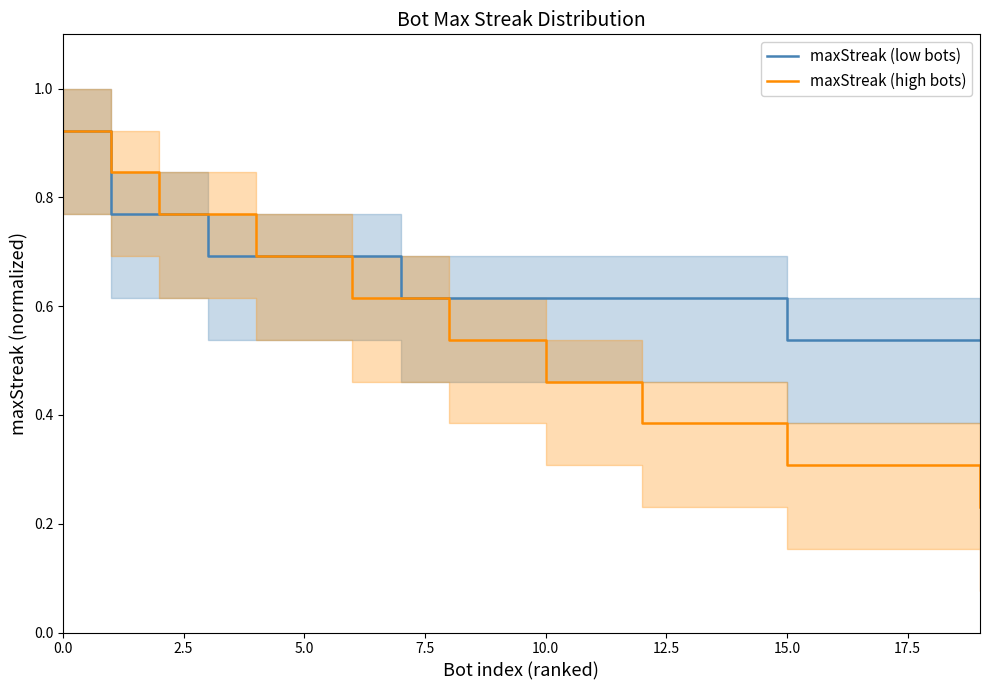

What is the difference between the maximum and second lowest values in the maxStreak (high bots) series?

0.6